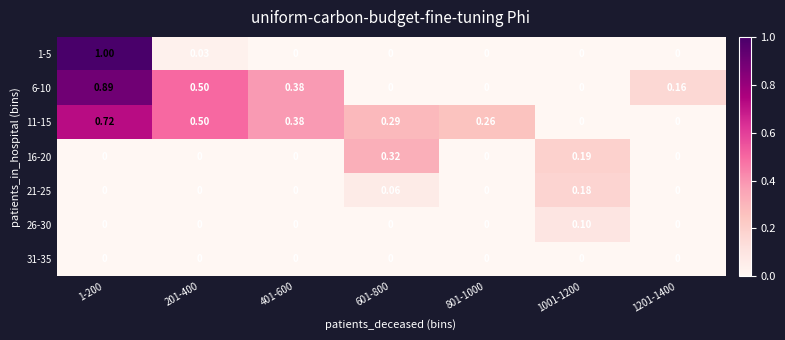

What is the total value across all series at 401-600?

0.8